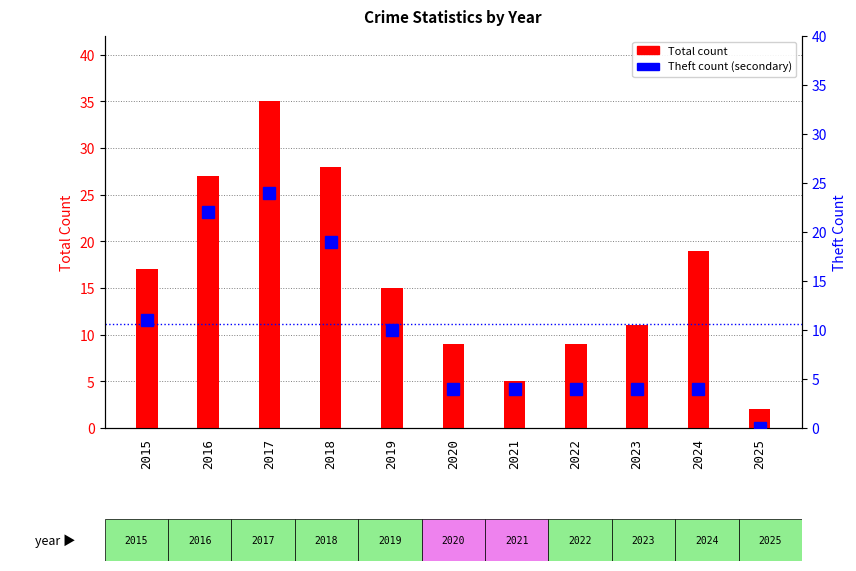

Is the value of Total at 2018 greater than the value of Theft at 2023?

Yes